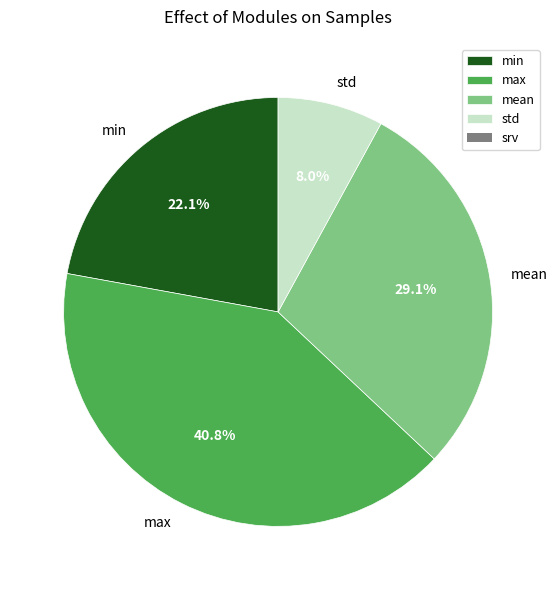

Which category has the smallest portion of the pie?

std